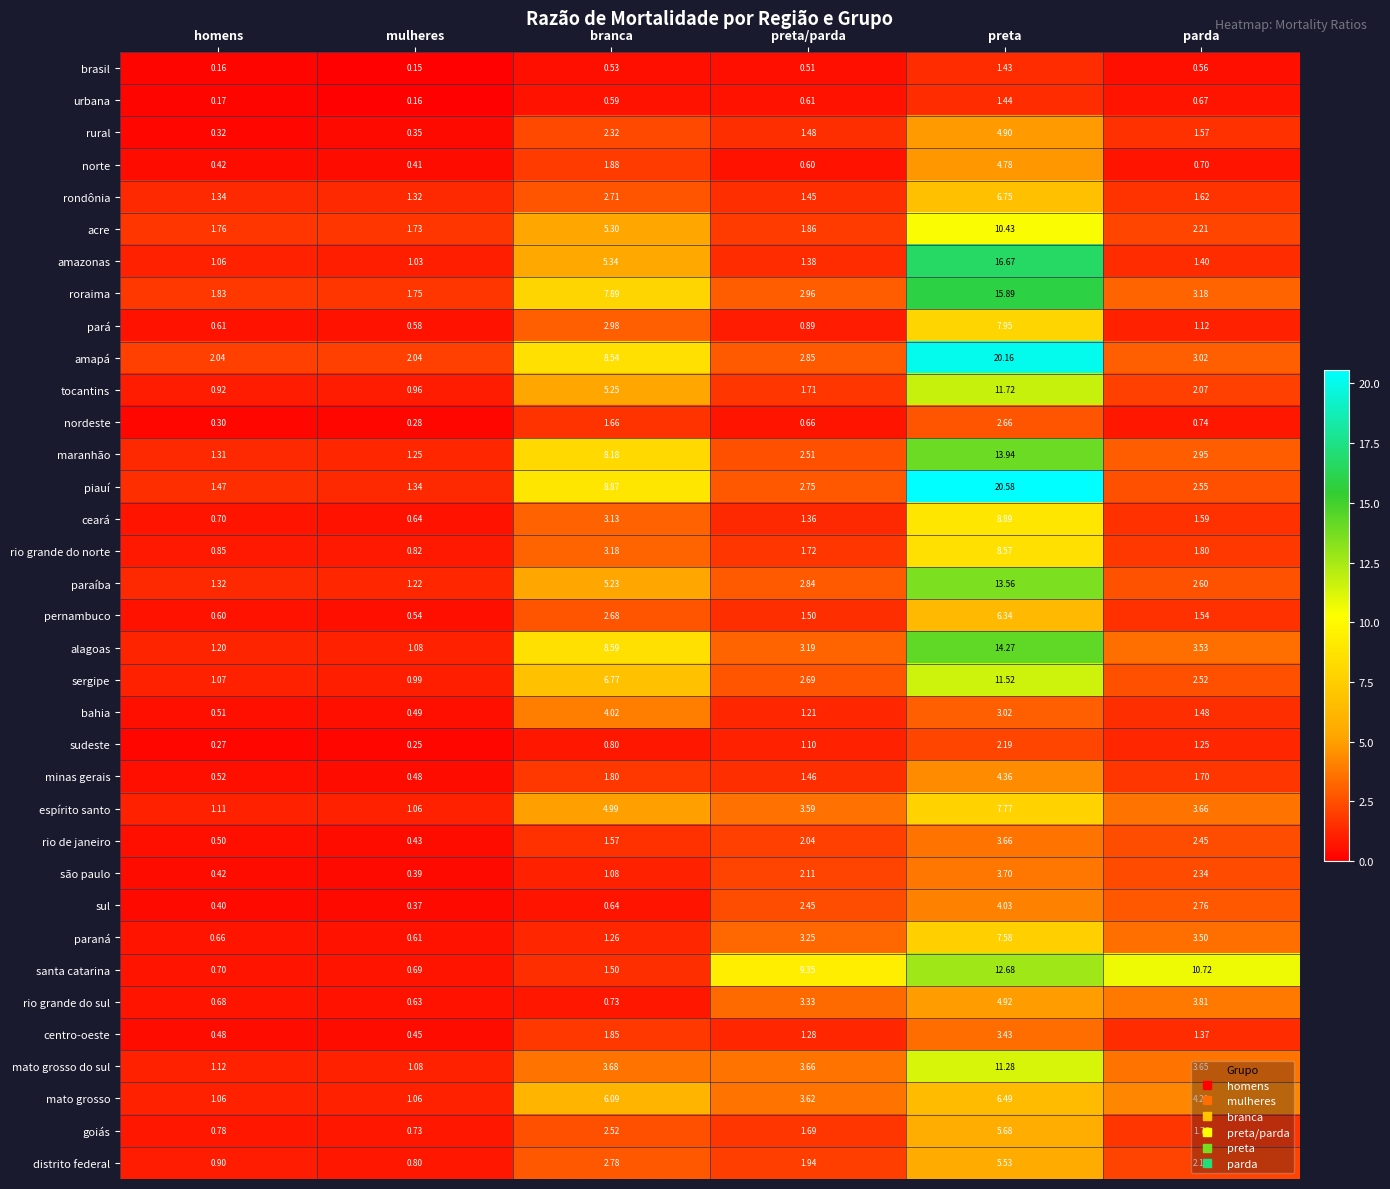

At which category is the sum across all series the highest?

preta